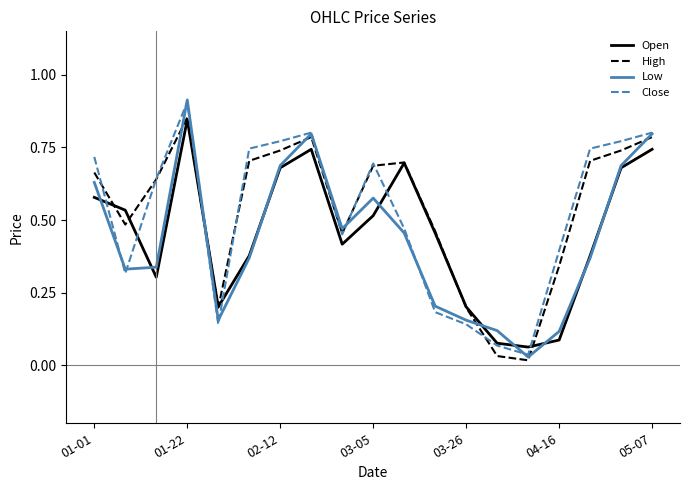

What is the total value across all series at 01-01?

2.6